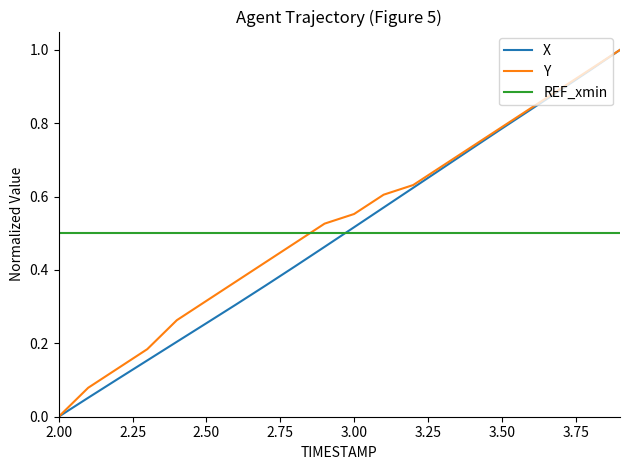

What is the maximum value shown in the chart?

1.0